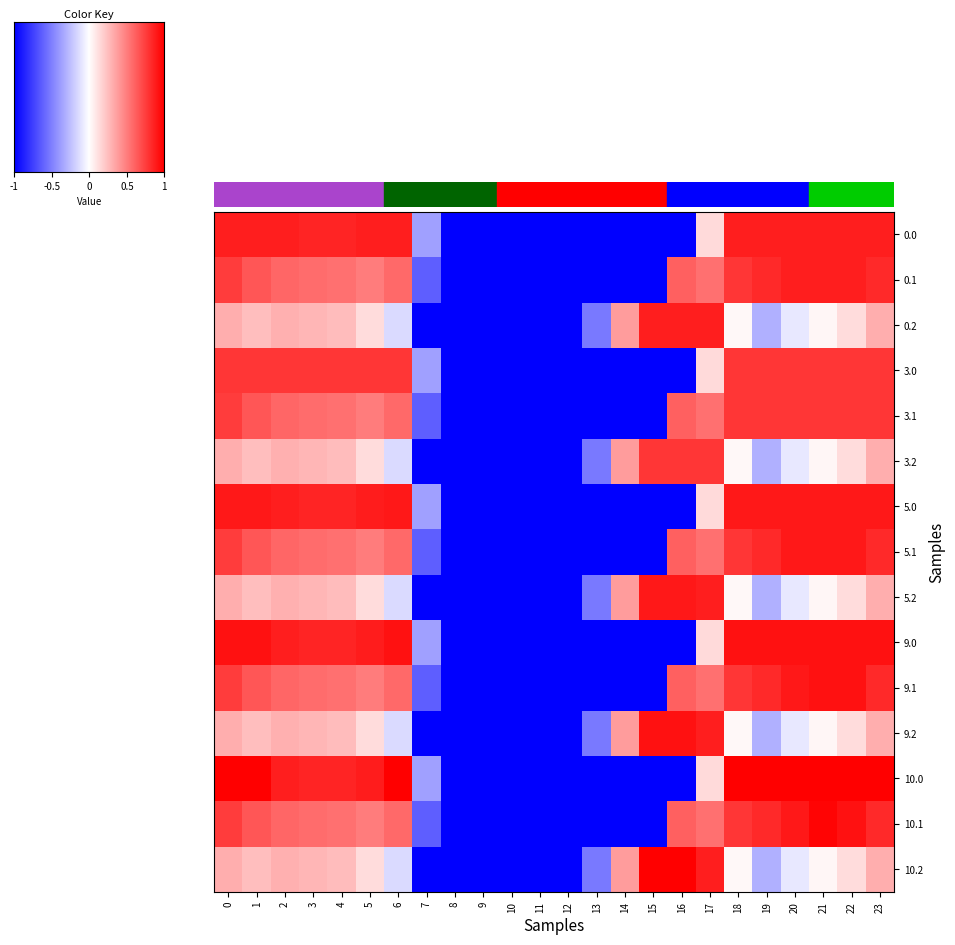

What is the total value across all series at 1?

9.0